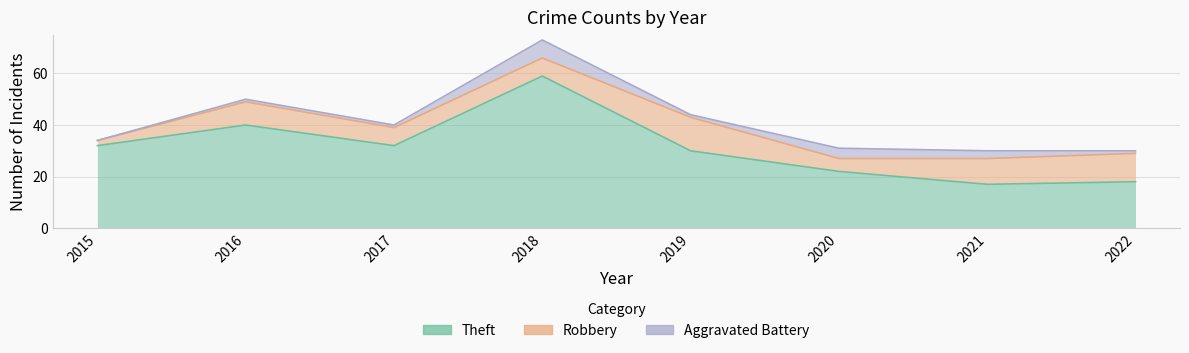

Which series has the largest range (max minus min)?

Theft